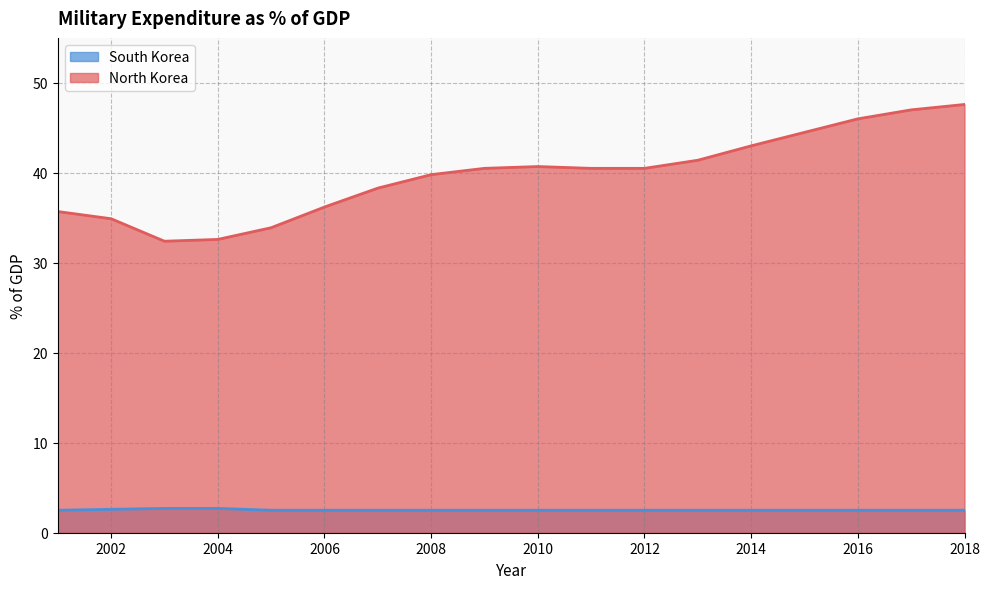

What is the lowest value of the South Korea series?

2.5